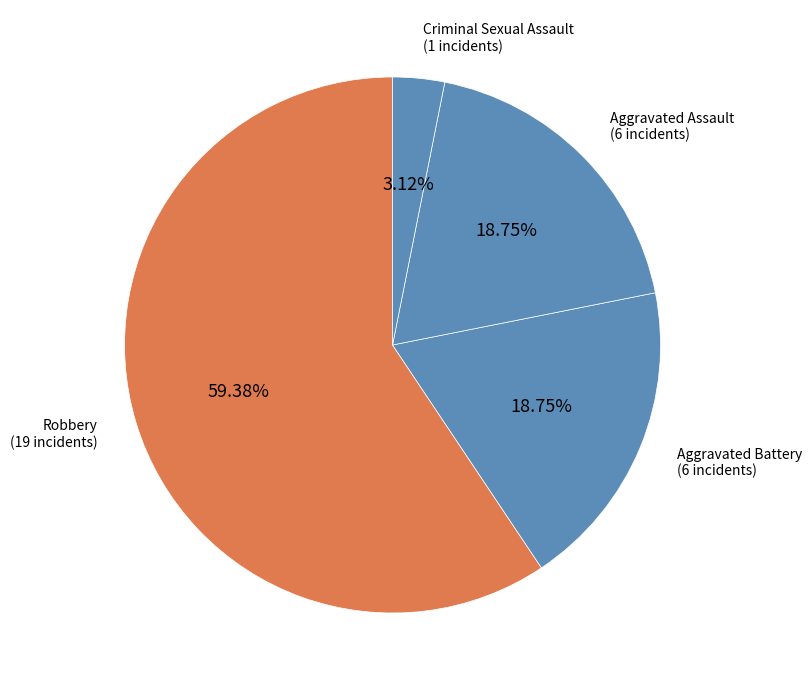

Which category has the smallest portion of the pie?

Criminal Sexual Assault